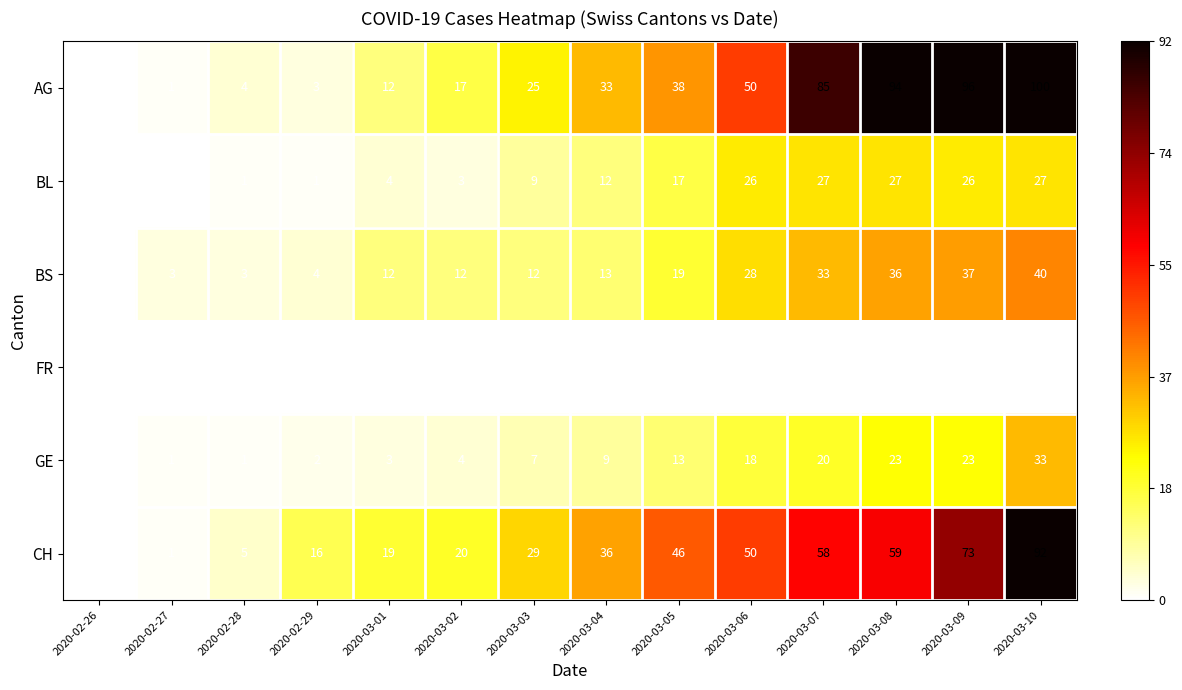

Which category has the lowest value in the GE series?

2020-02-26